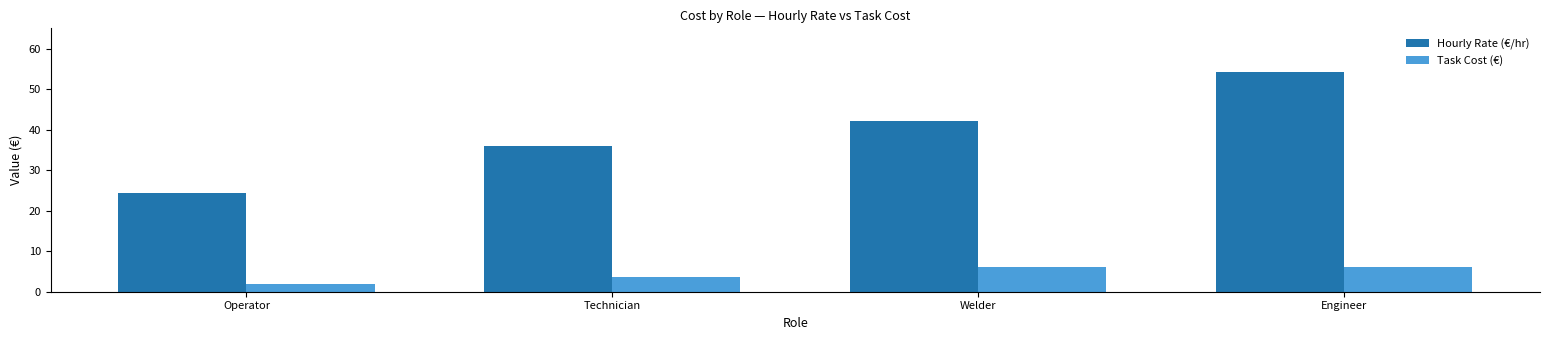

How many data points does each series have?

4